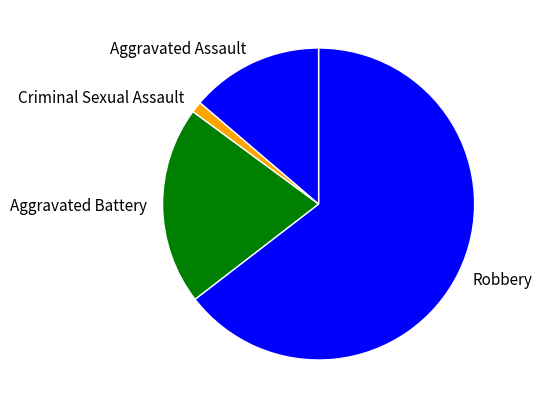

Rank the categories by value from lowest to highest.

Criminal Sexual Assault, Aggravated Assault, Aggravated Battery, Robbery